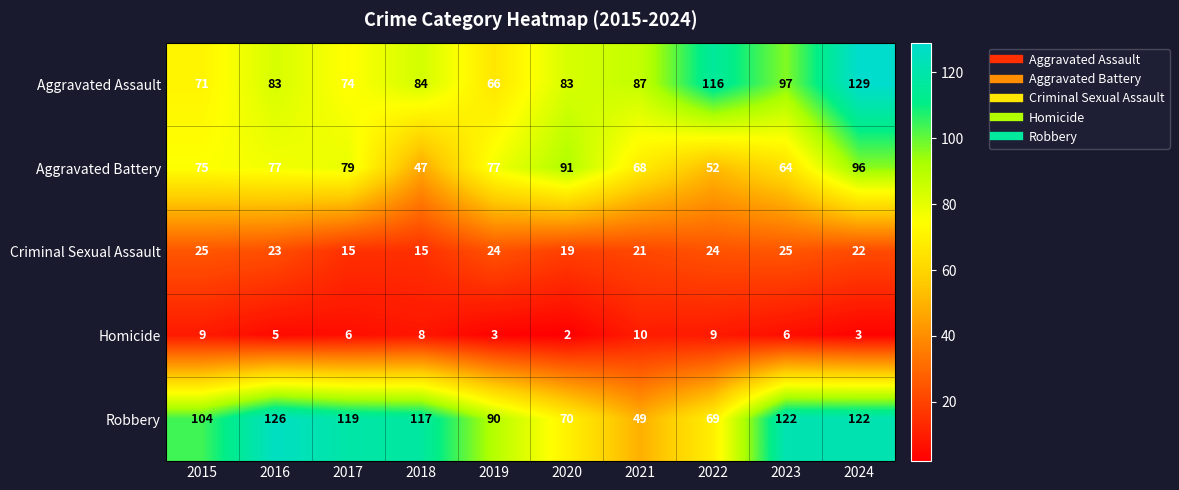

What is the difference between the highest and lowest values at 2020?

89